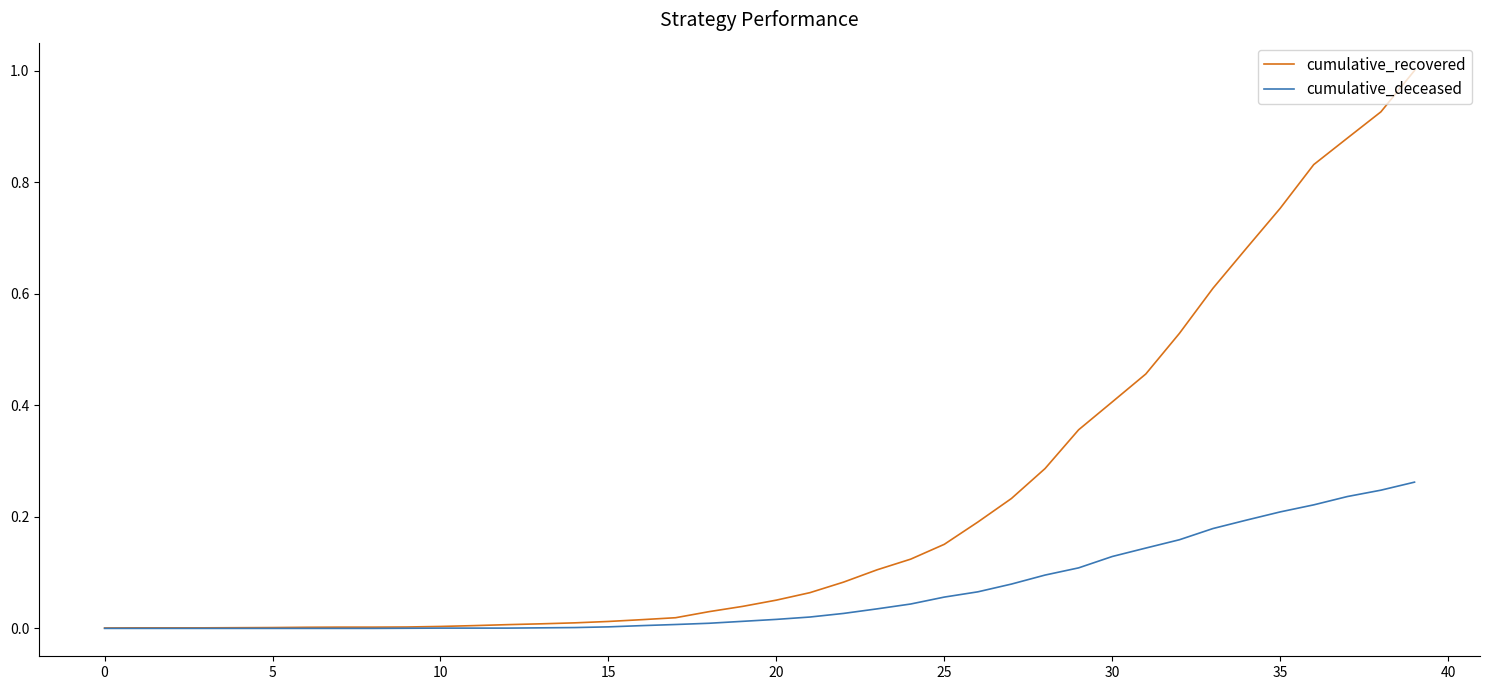

How many distinct data groups are displayed?

2